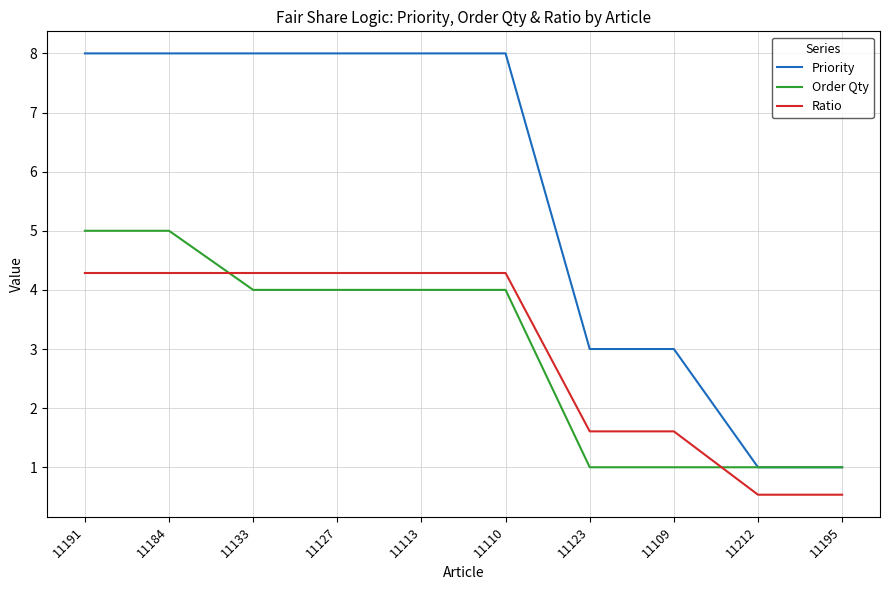

At which label does Order Qty first exceed 4?

11191